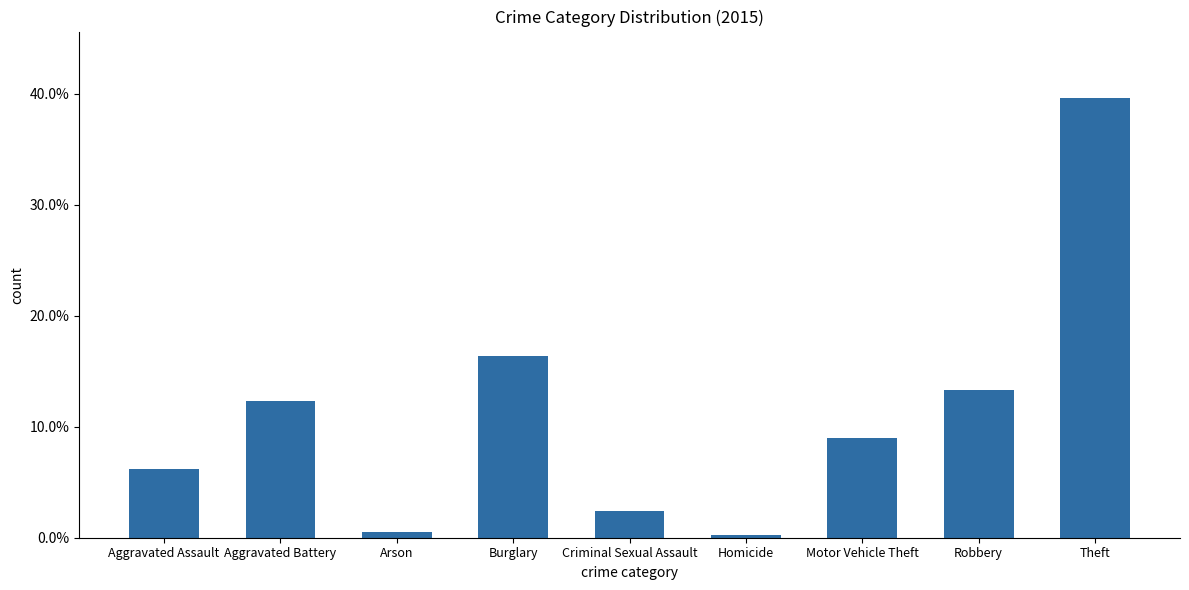

Is it true that the value at Burglary is 0.3?

False